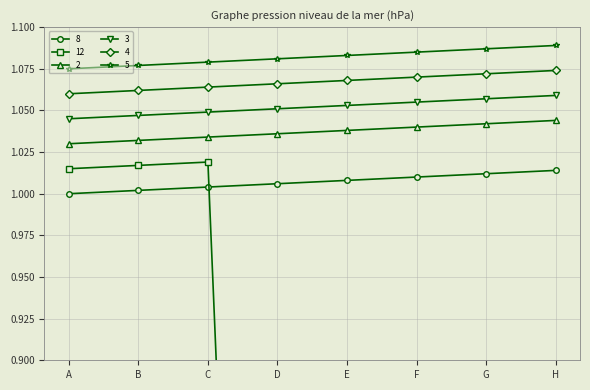

What are all the series names shown in the legend?

8, 12, 2, 3, 4, 5